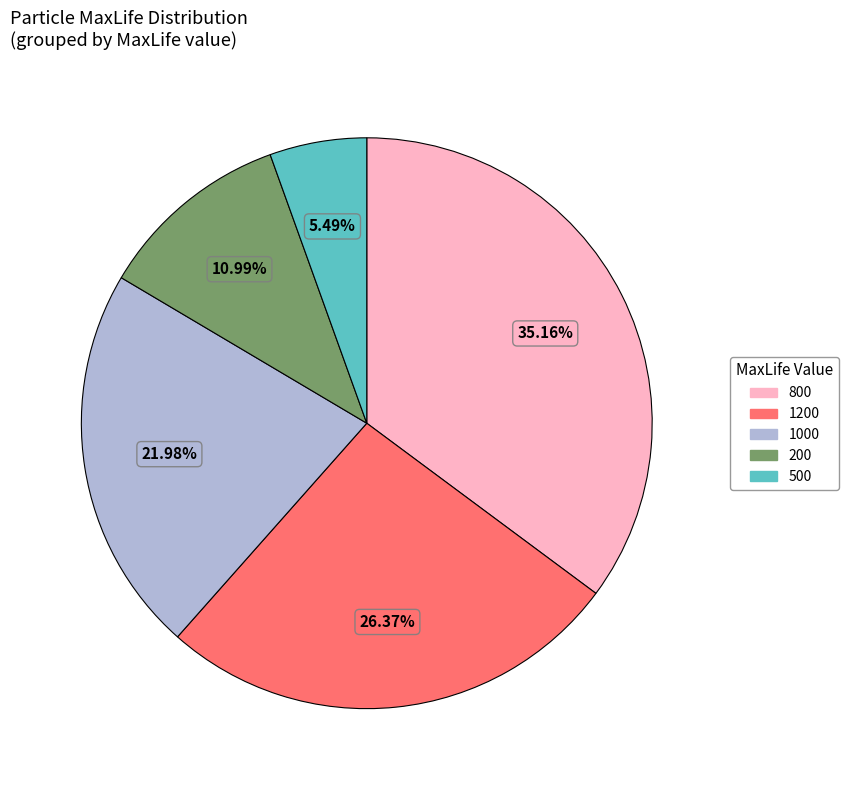

Does any single category account for the majority?

No